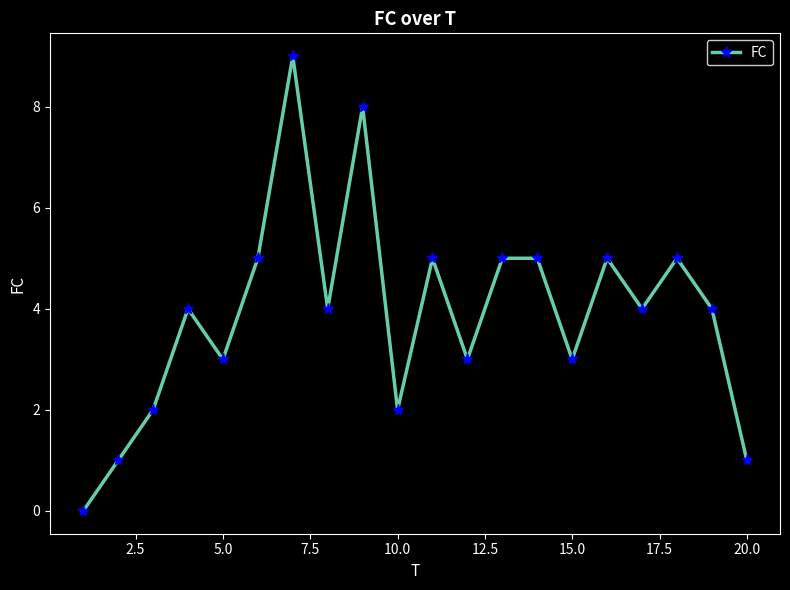

What is the value of the 19th point from the left?

4